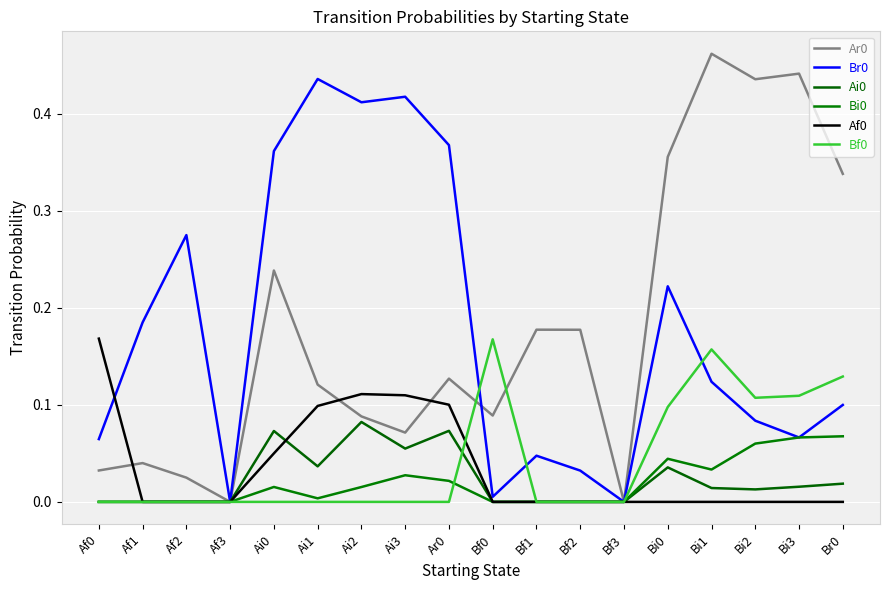

Does the chart have visible grid lines?

Yes